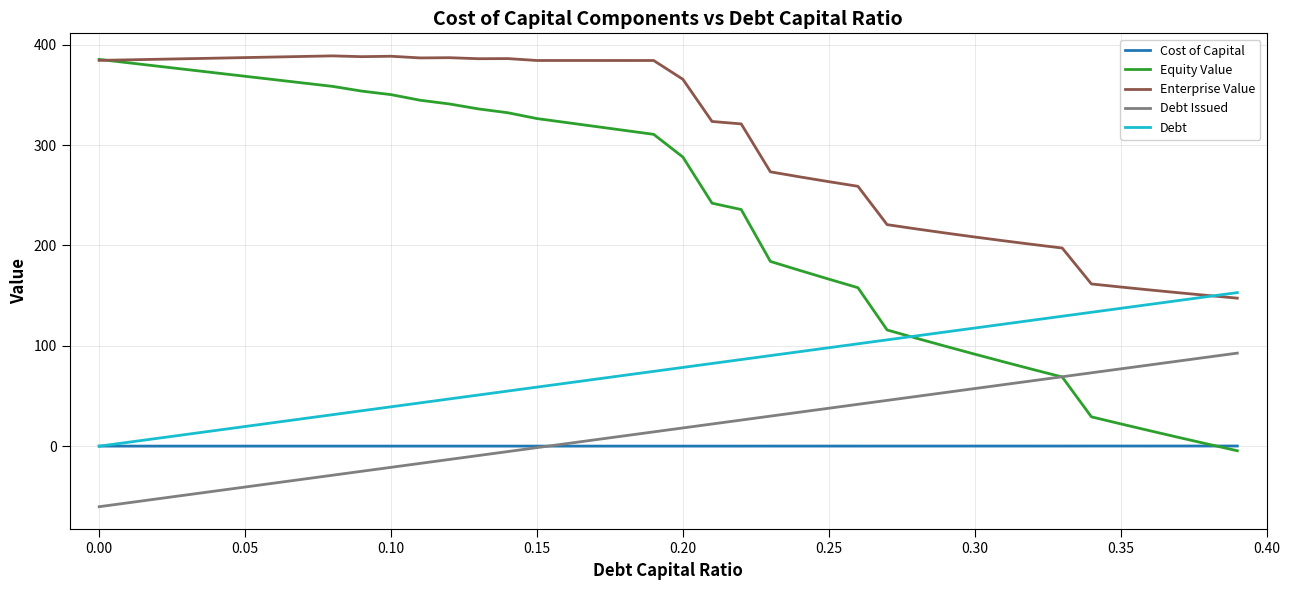

How many lines are shown in the chart?

5